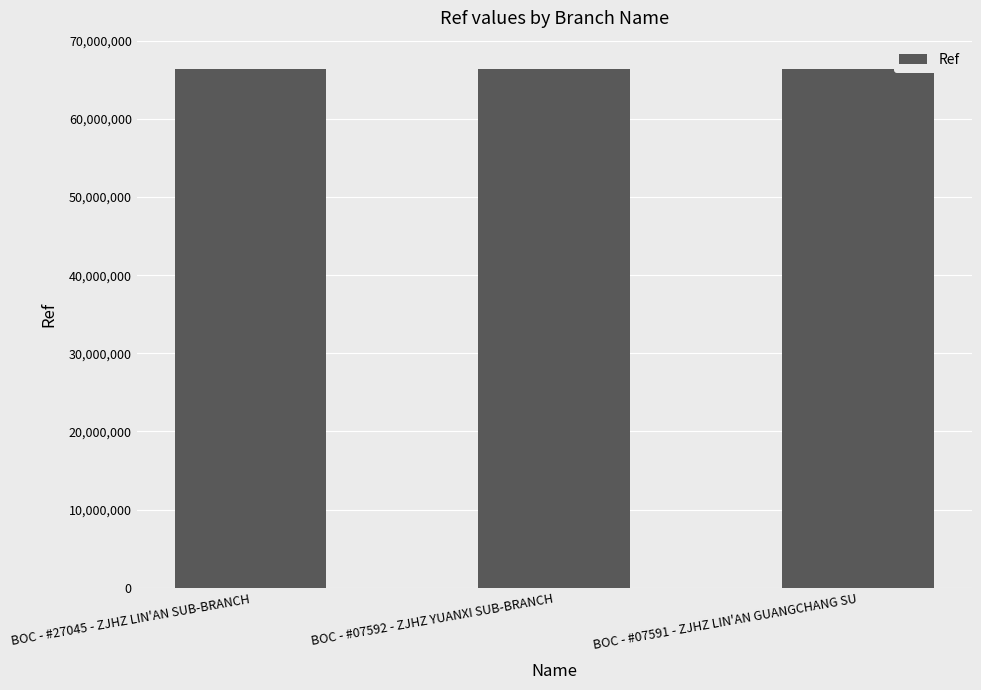

What is the approximate value at BOC - #07591 - ZJHZ LIN'AN GUANGCHANG SU?

66311458